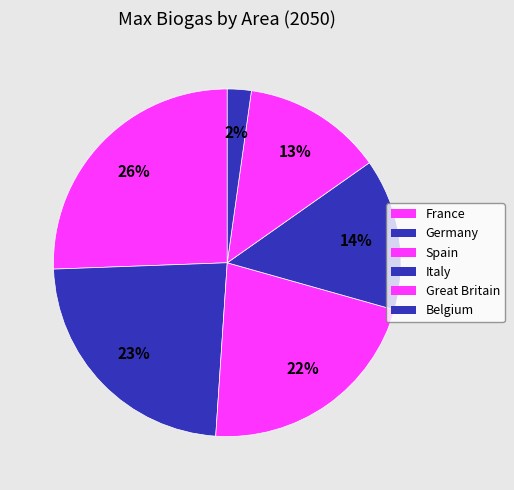

Rank the categories by value from highest to lowest.

France, Germany, Spain, Italy, Great Britain, Belgium